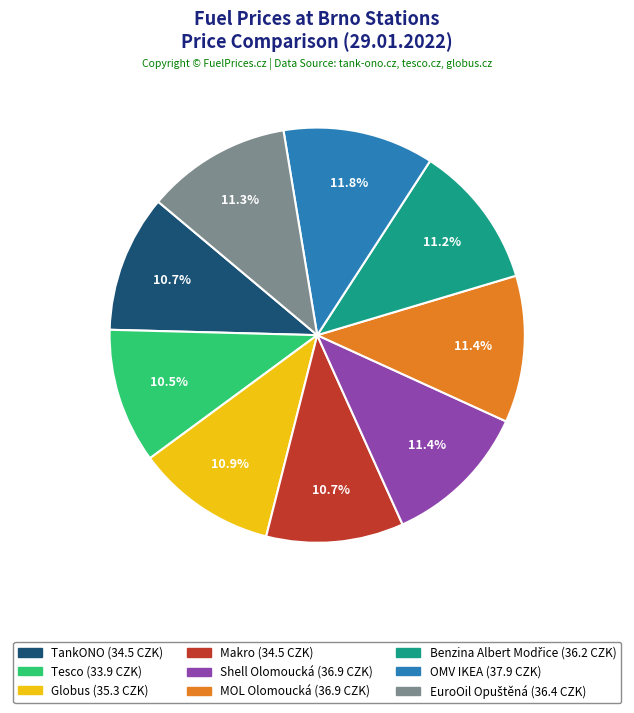

Combined, do TankONO and MOL Olomoucká account for over 50%?

No